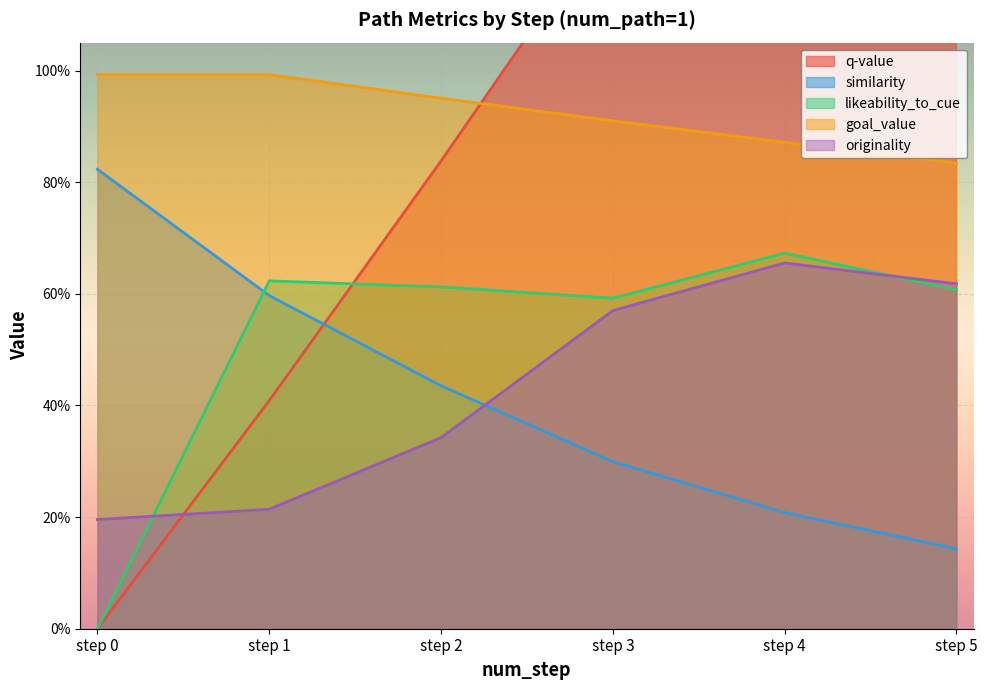

Between step 1 and step 2, which series saw the biggest shift?

q-value